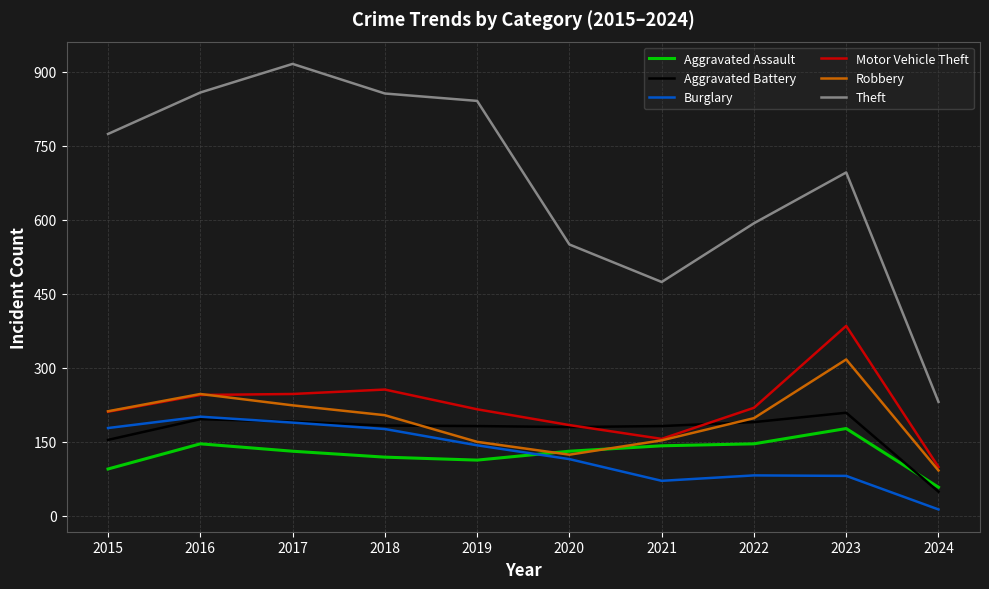

What is the difference between the Aggravated Assault values at 2021 and 2020?

11